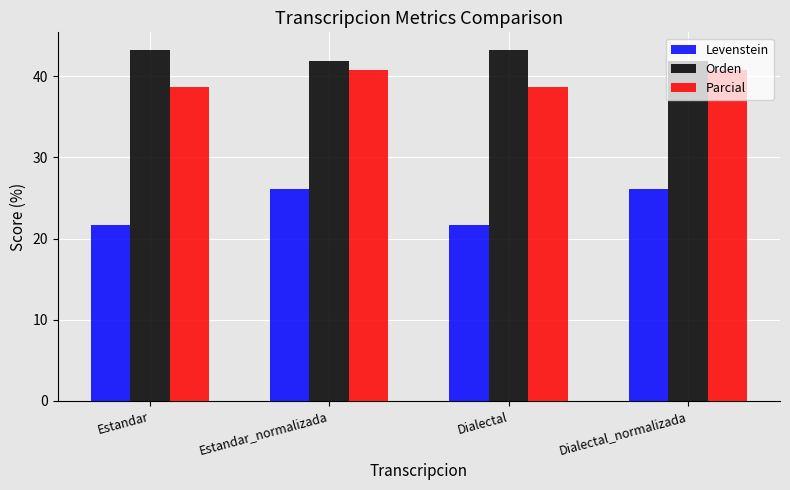

The value of Parcial at Estandar is 17.5. True or false?

False